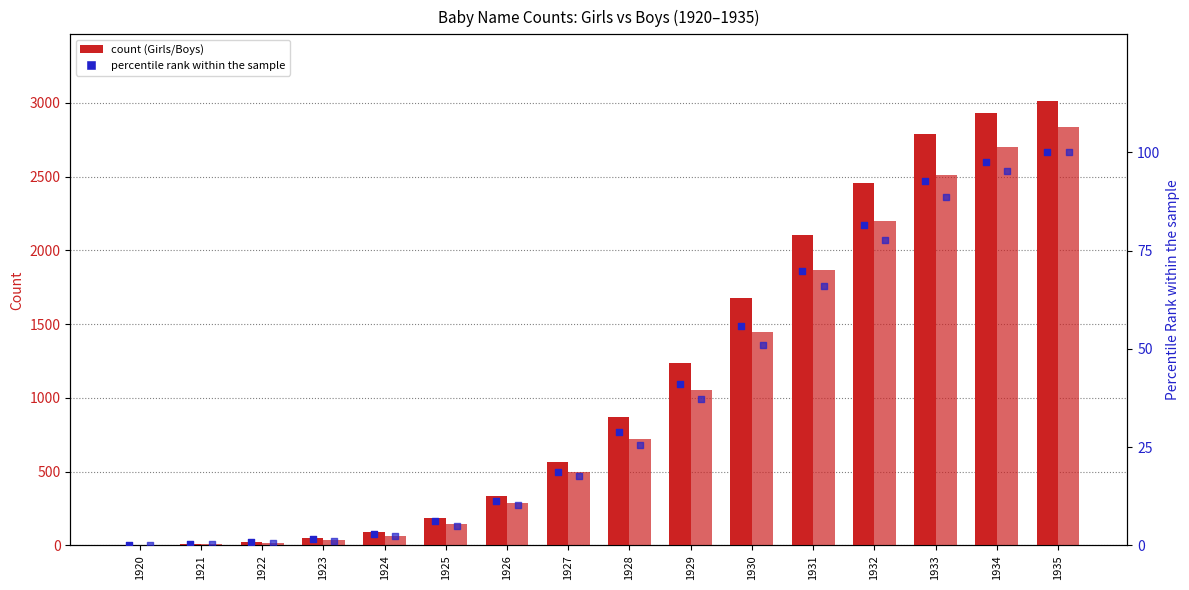

What is the total value across all series at 1928?

1645.3